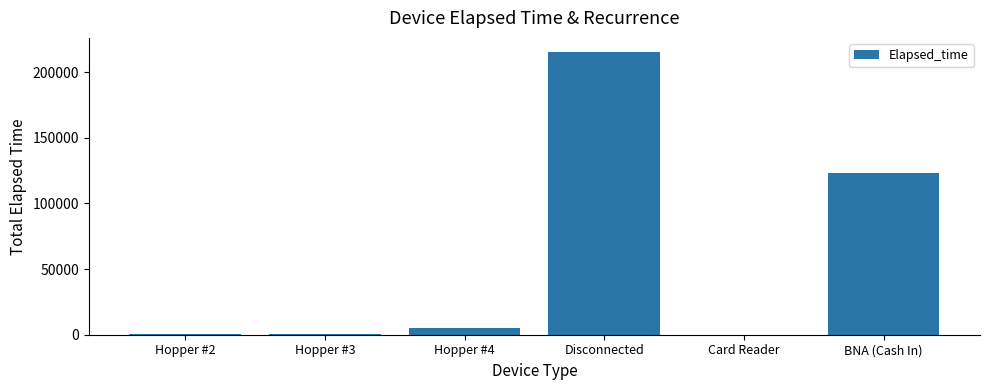

Which label corresponds to the largest value in the chart?

Disconnected